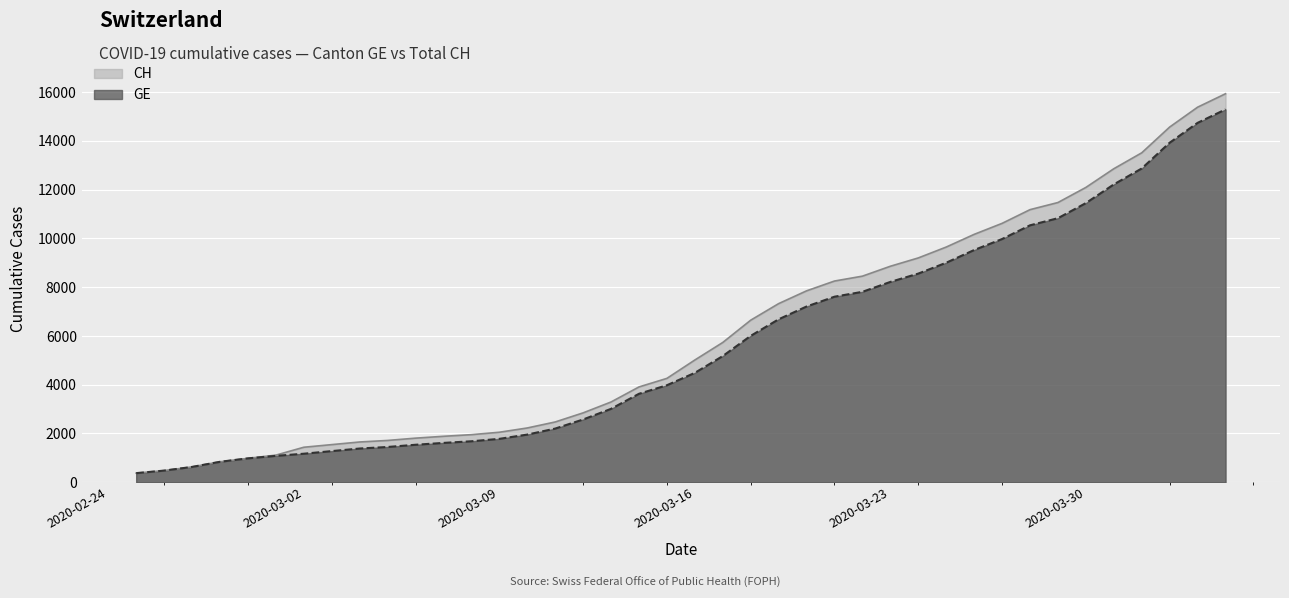

Which has a higher value, 2020-03-10 or 2020-02-26?

2020-03-10